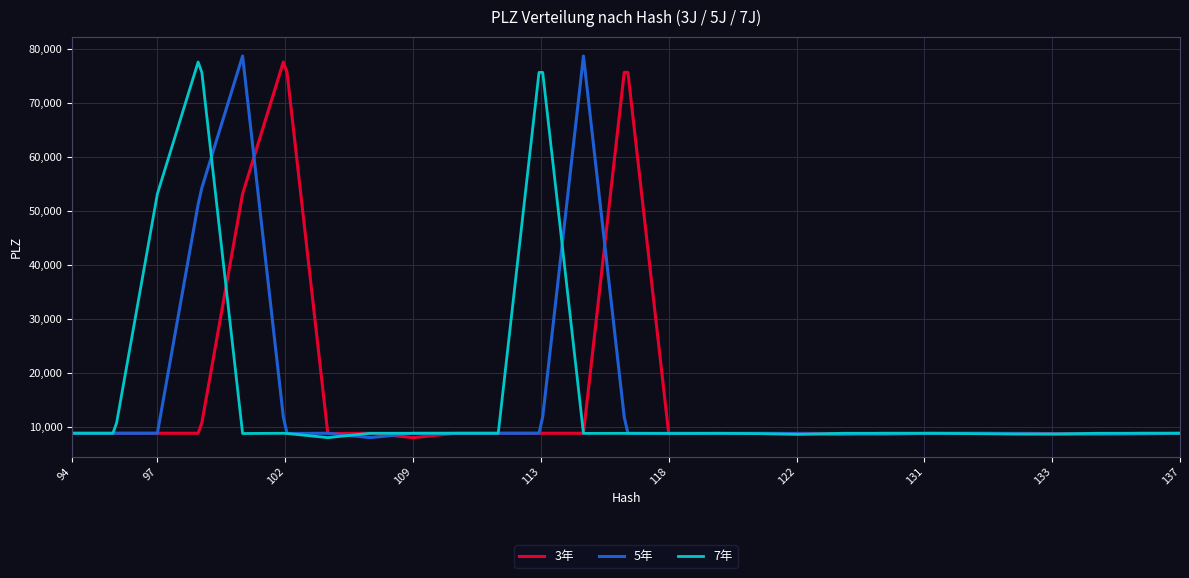

What is the minimum value for 7年?

8045.0